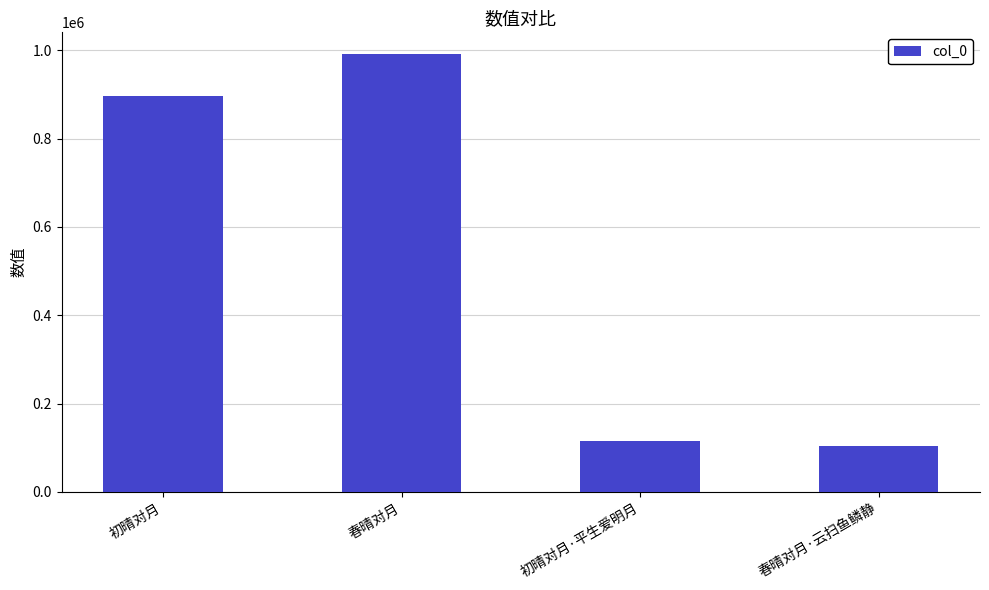

Between 初晴对月 and 春晴对月, which is larger?

春晴对月